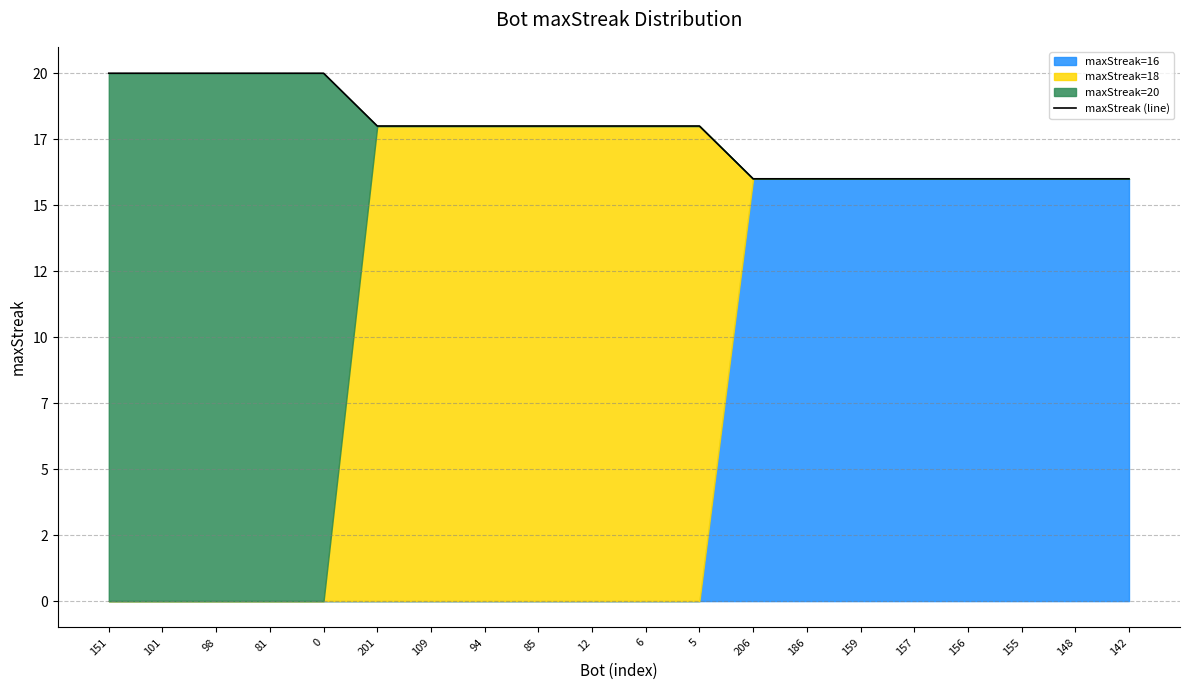

What is the ratio of the value at 81 to the value at 151?

1.0